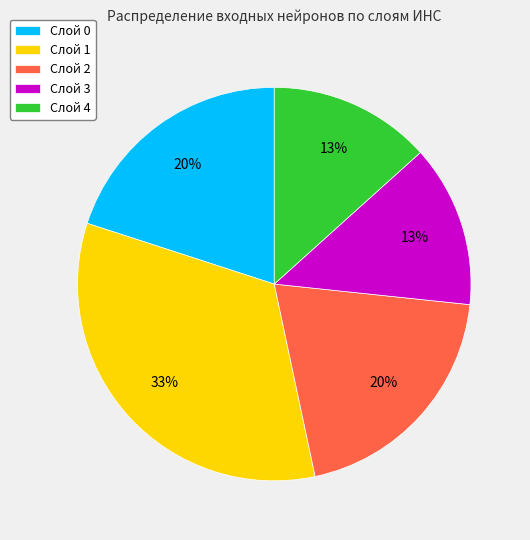

Which slice is the largest?

Слой 1